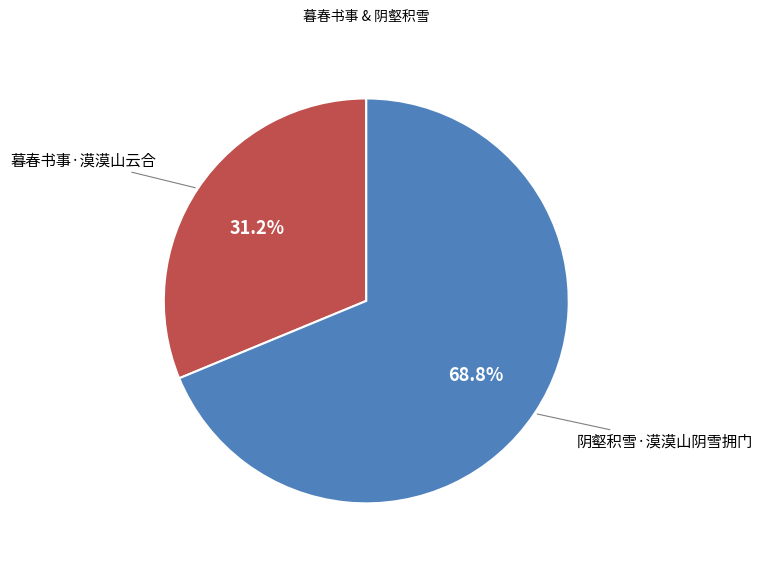

The 暮春书事·漠漠山云合 slice represents 31% of the pie. True or false?

True